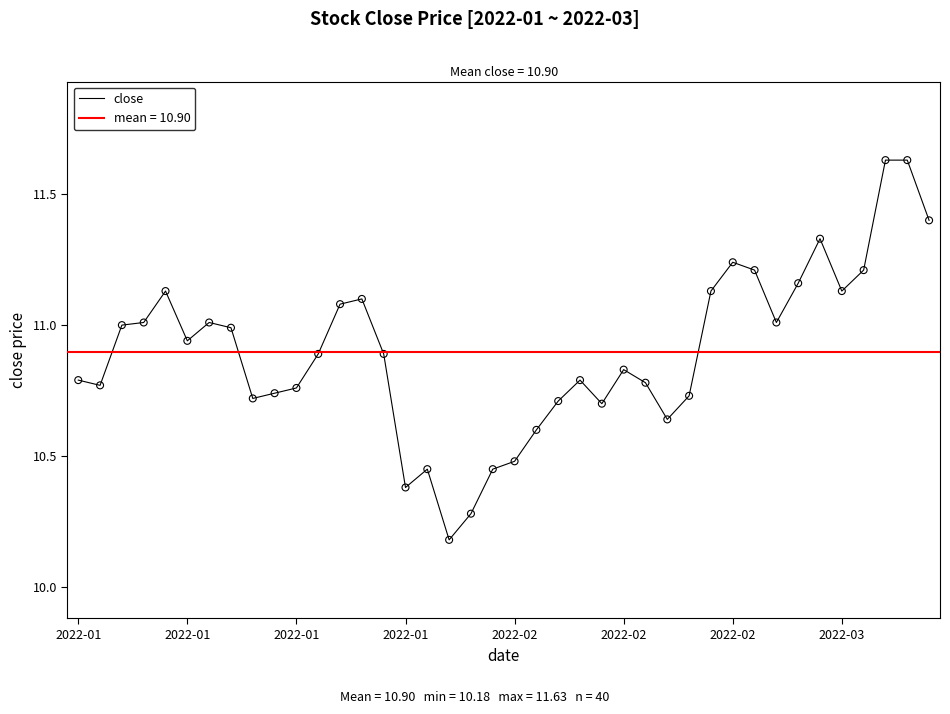

Approximately how many times larger is the value at 33 compared to 25?

1.0